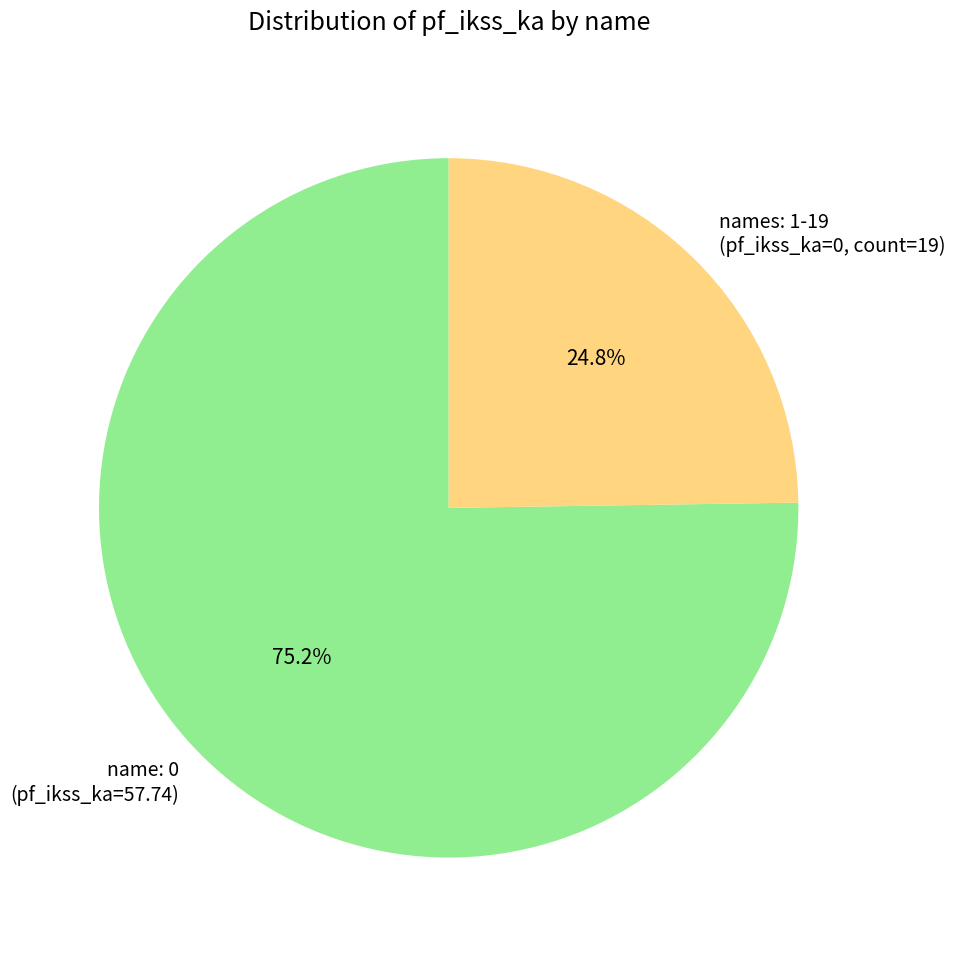

To the nearest percent, what is the difference between the largest and smallest slice percentages?

50%